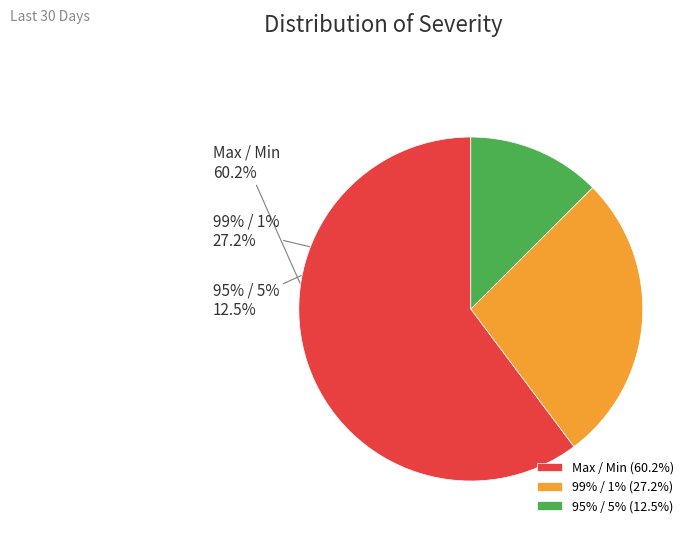

What is the total percentage of 95% / 5% and 99% / 1%?

39.8%